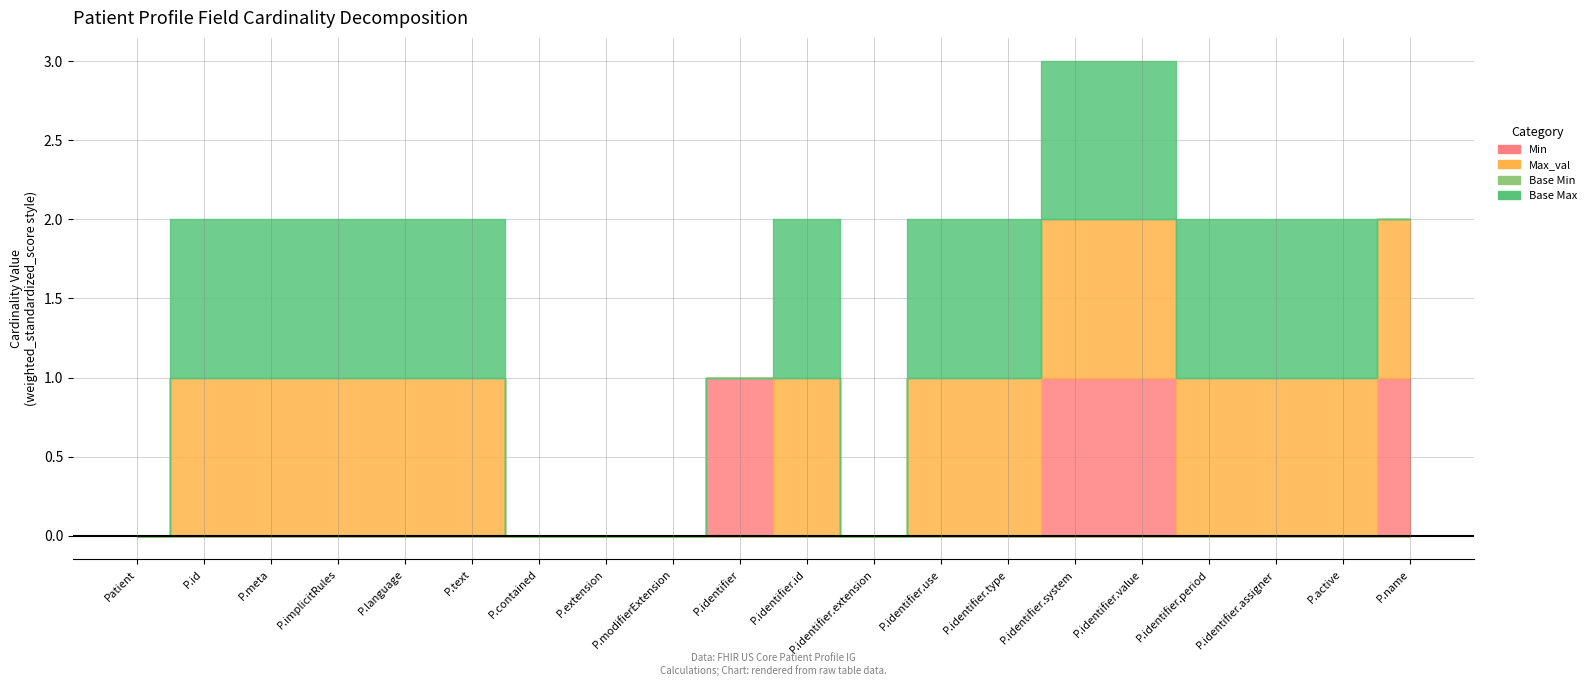

Where is the first local maximum for Base Max?

Patient.identifier.id